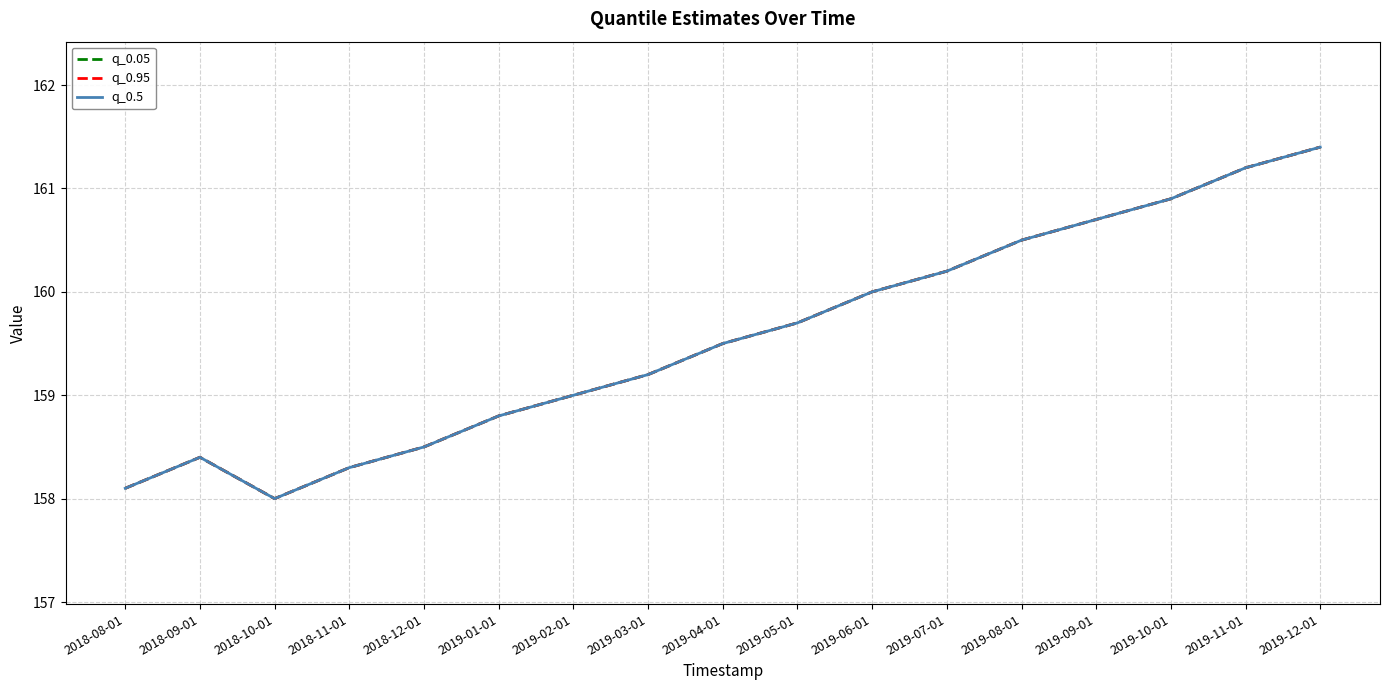

At which label is q_0.05 closest to 159?

2019-02-01